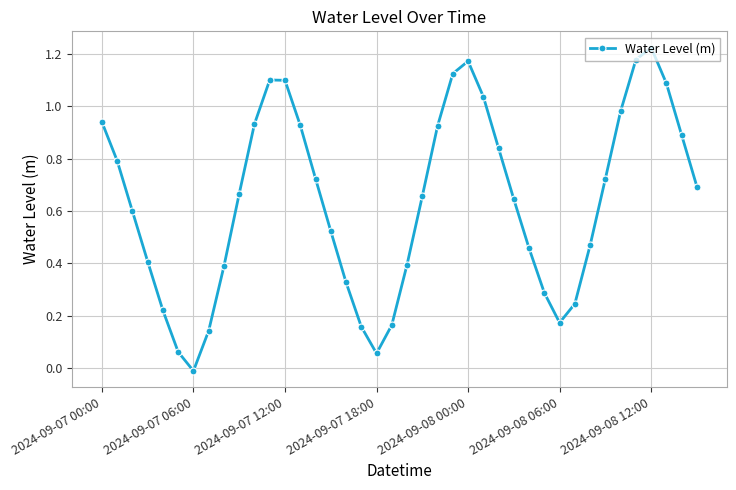

How many interior local peaks (higher than both neighbors) does the data have?

3